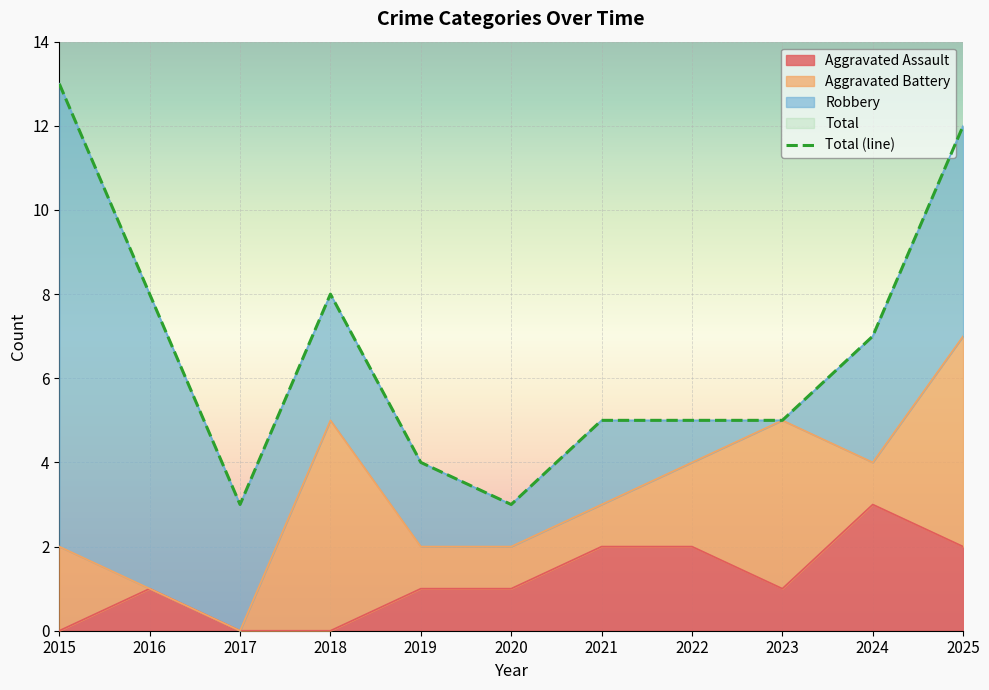

Reading left to right, transcribe all the data shown in this chart.

13	8	3	8	4	3	5	5	5	7	12